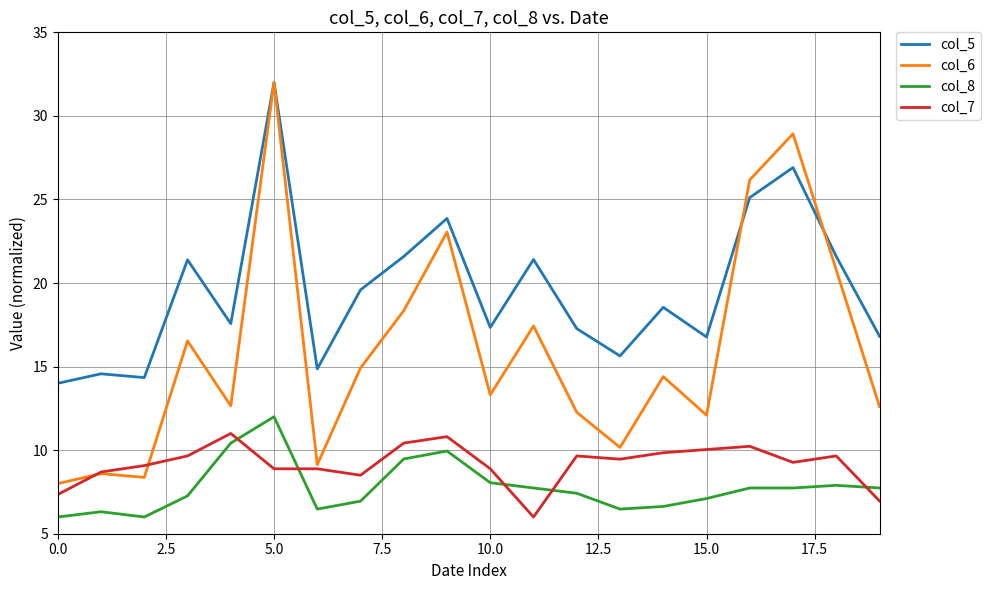

True or false: col_5 and col_7 intersect in this chart.

False